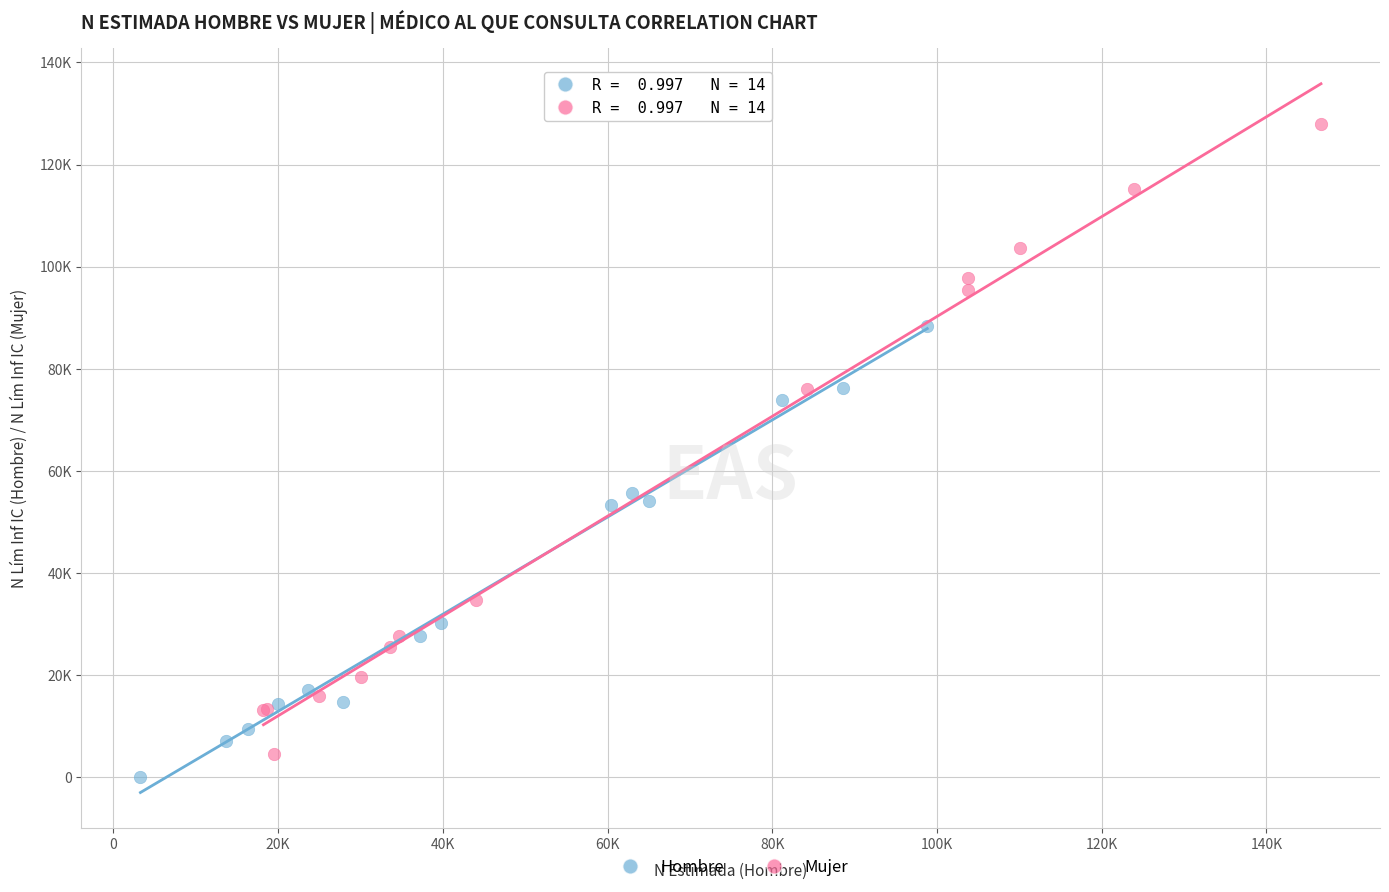

Which series reaches the minimum Y coordinate?

Hombre